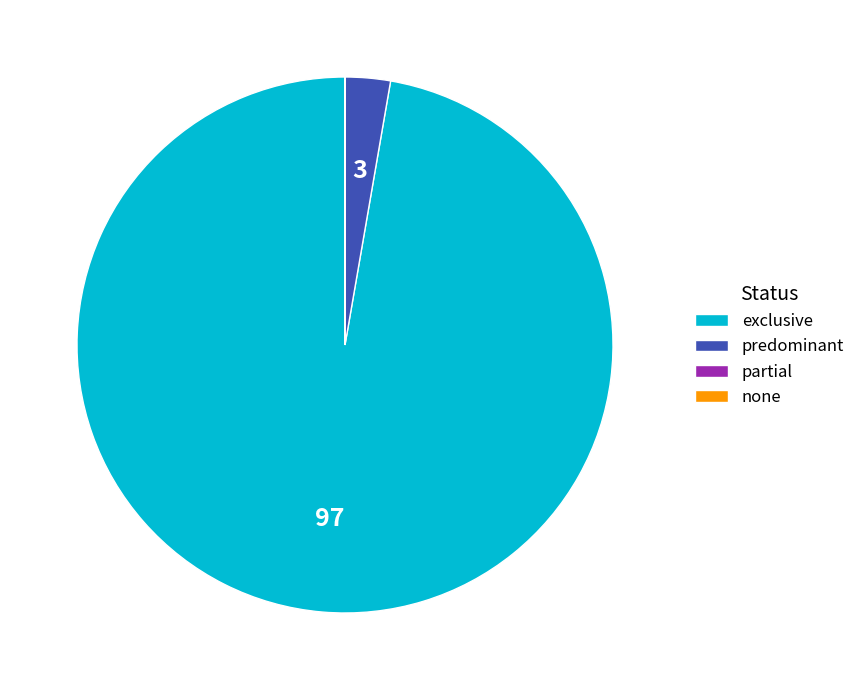

True or false: exclusive accounts for 97% of the total.

True